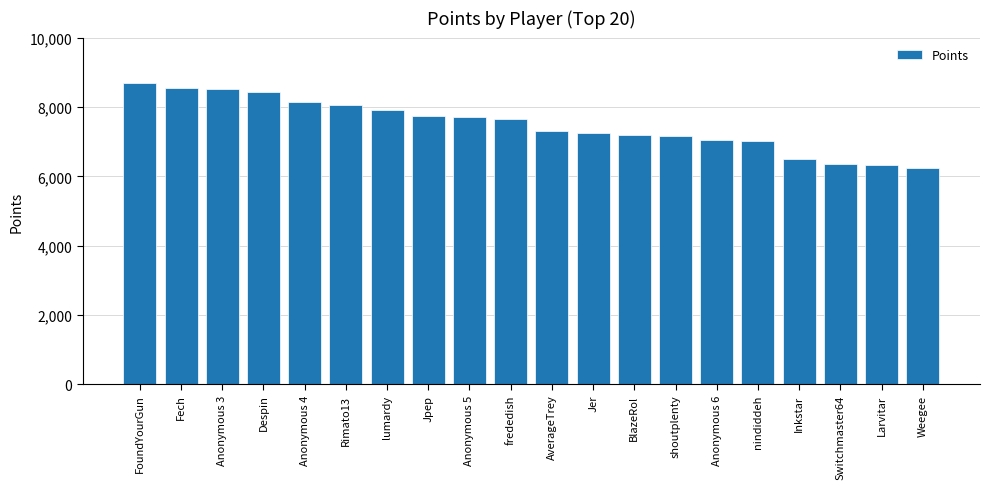

What is the minimum value shown in the chart?

6236